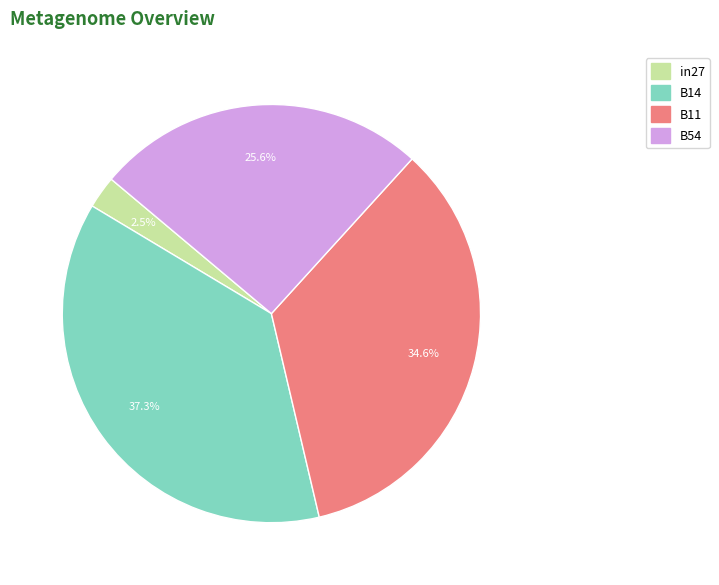

To the nearest percent, what is the average slice percentage?

25%